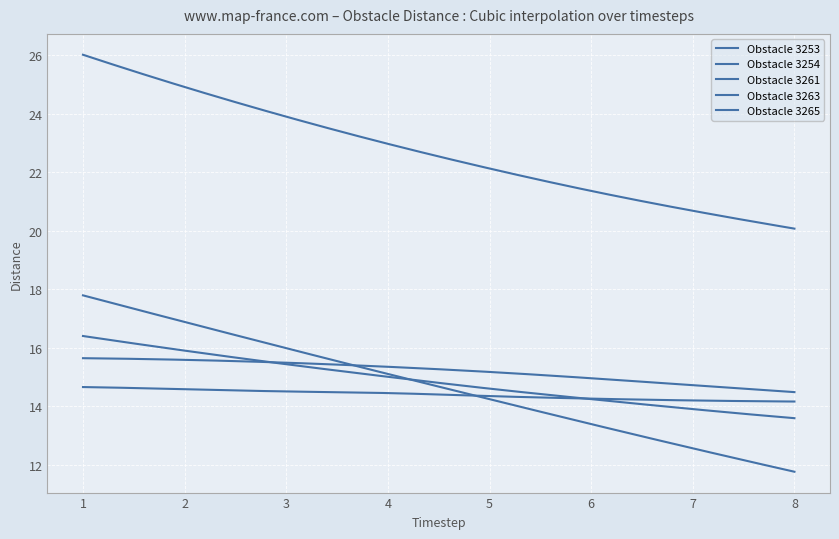

Does the chart display data point markers on the line(s)?

No